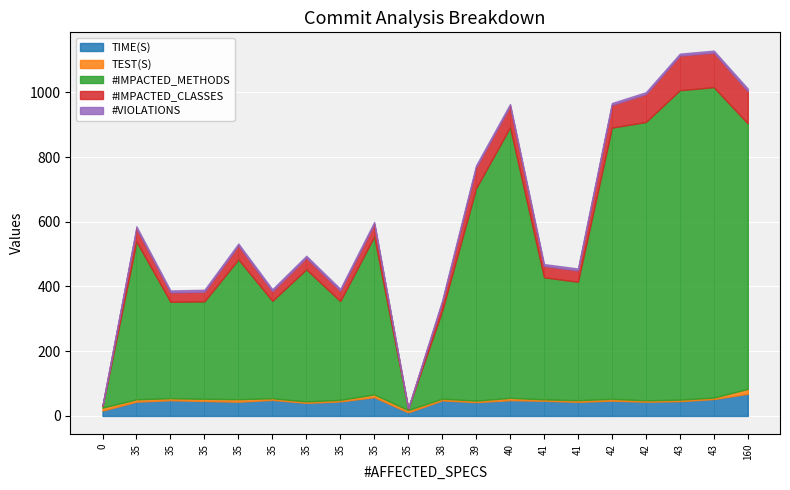

What is the difference between the TEST(S) values at 35 and 42?

2.9